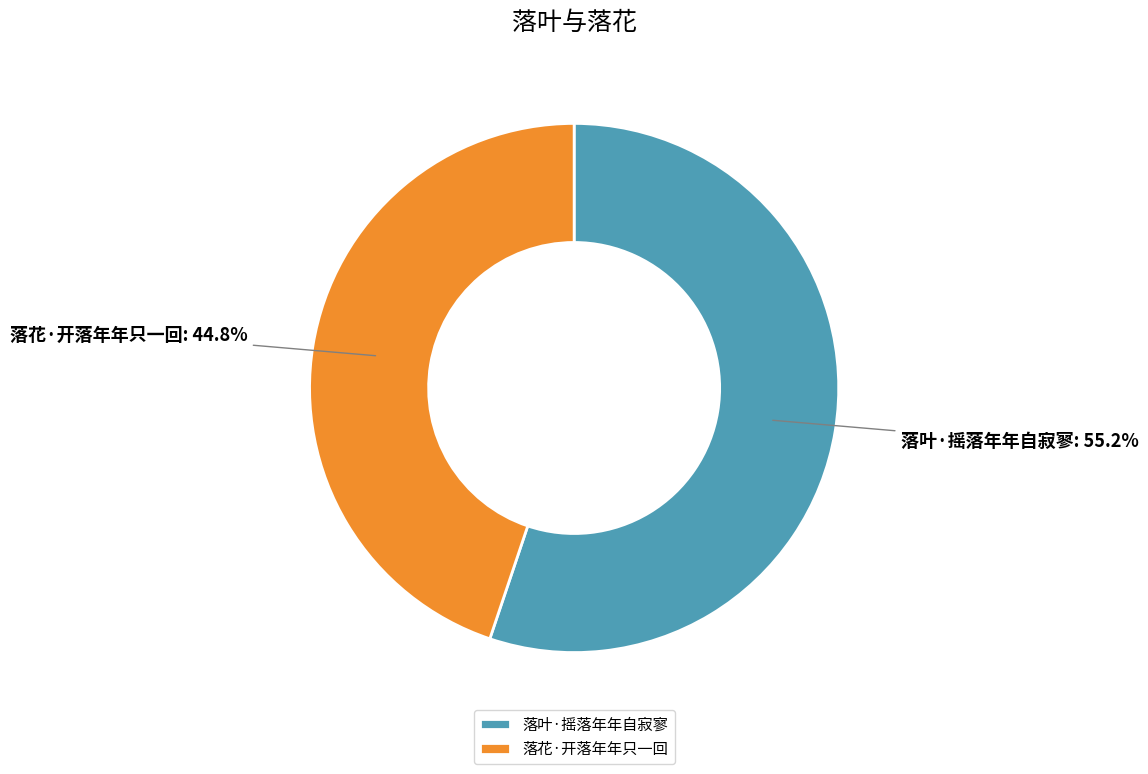

Which slice is the smallest?

落花·开落年年只一回